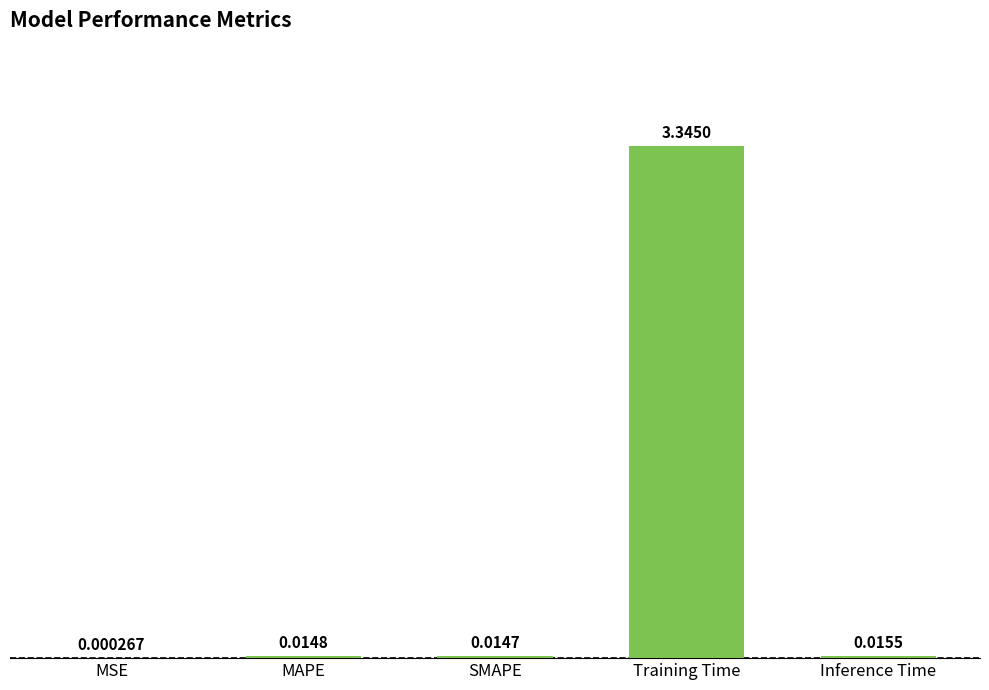

Which label corresponds to the largest value in the chart?

Training Time